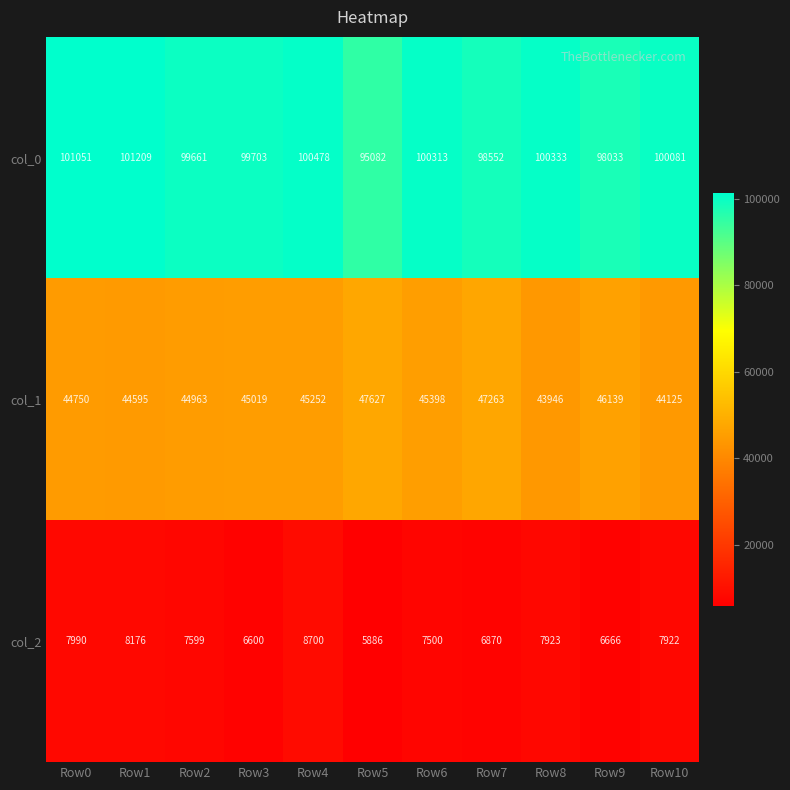

The value of col_2 at Row1 is 8176. True or false?

True